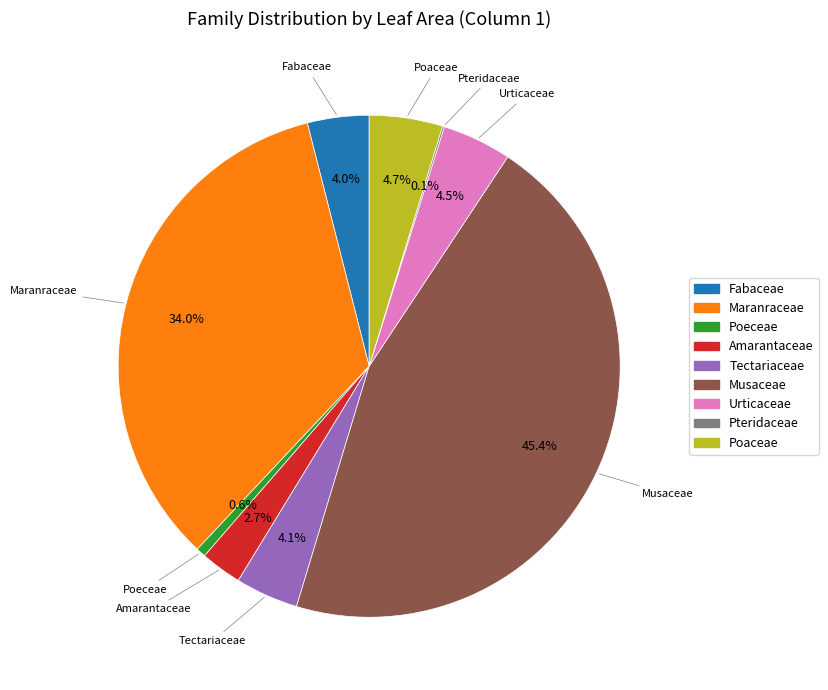

Is it true that Musaceae is 45% of the pie?

True